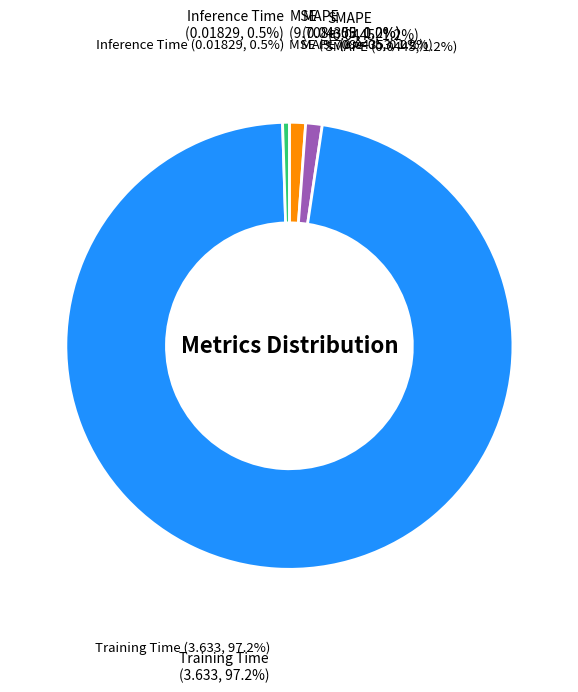

Which category has the biggest portion of the pie?

Training Time